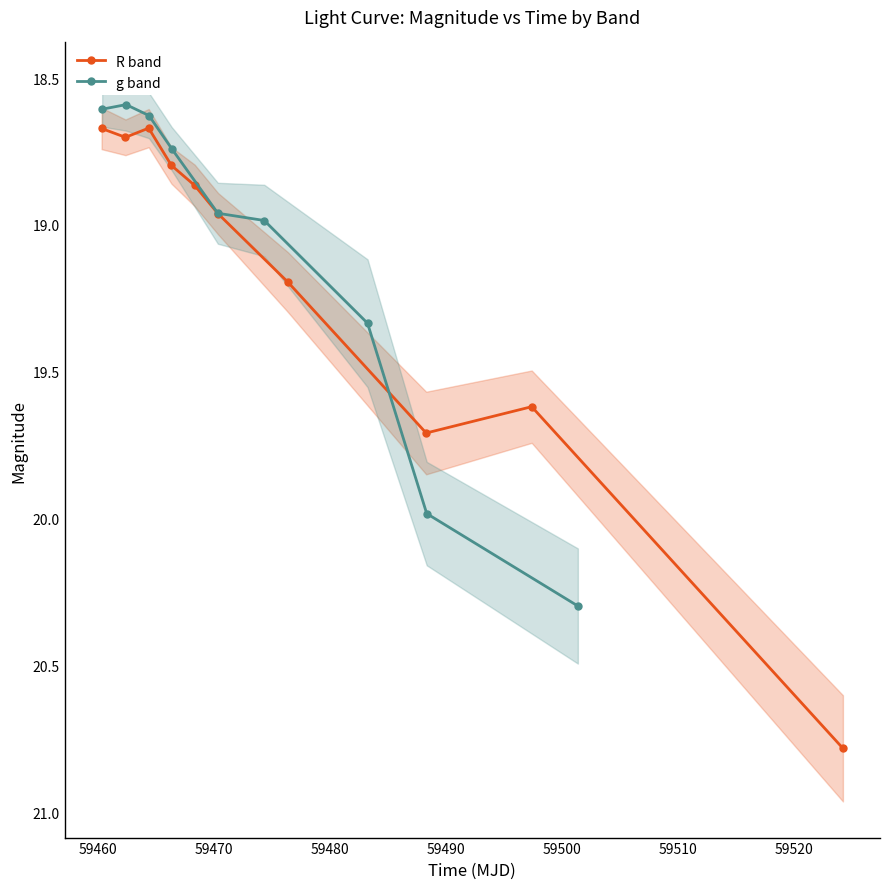

The value at 4 is 25.4. True or false?

False